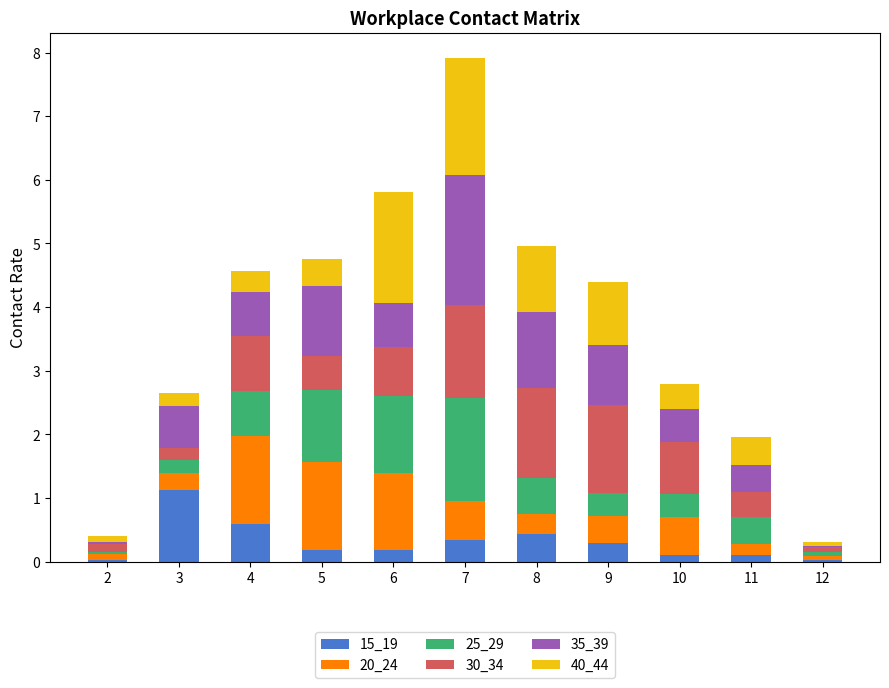

Which category has the highest value in the 15_19 series?

3